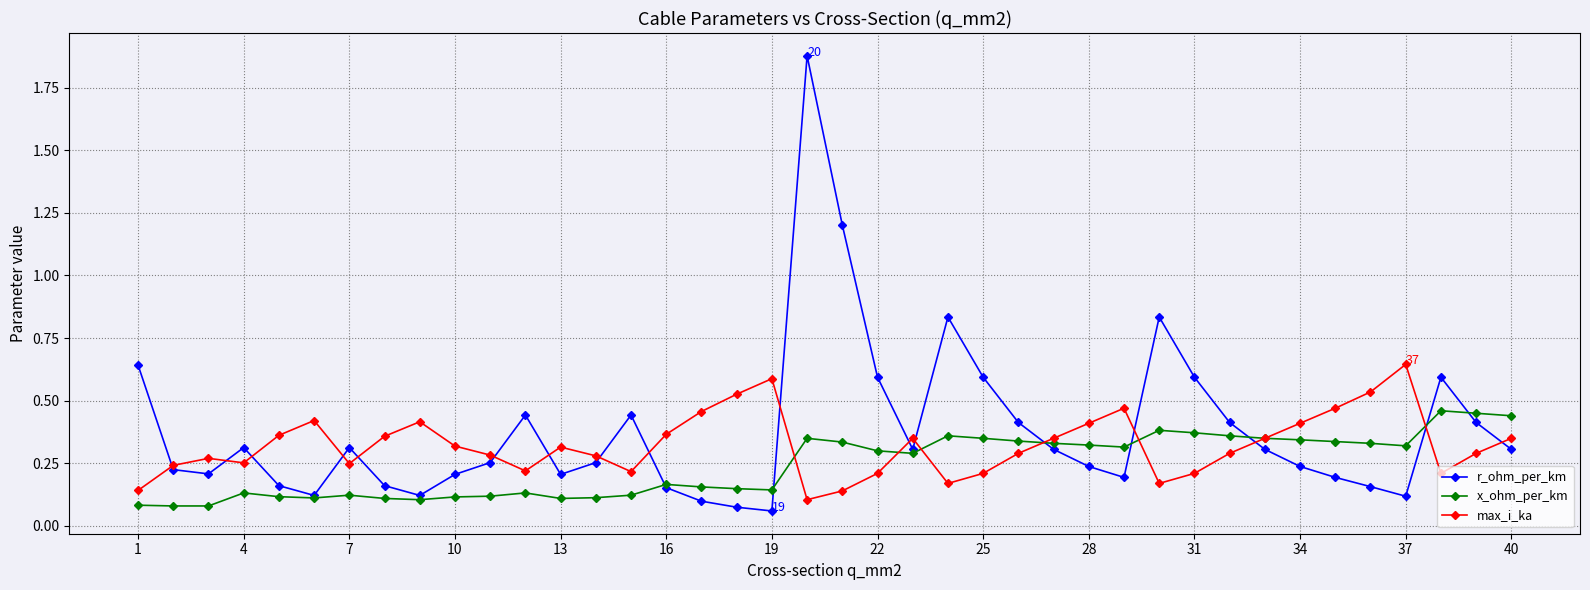

At how many categories does at least one series exceed 0?

40